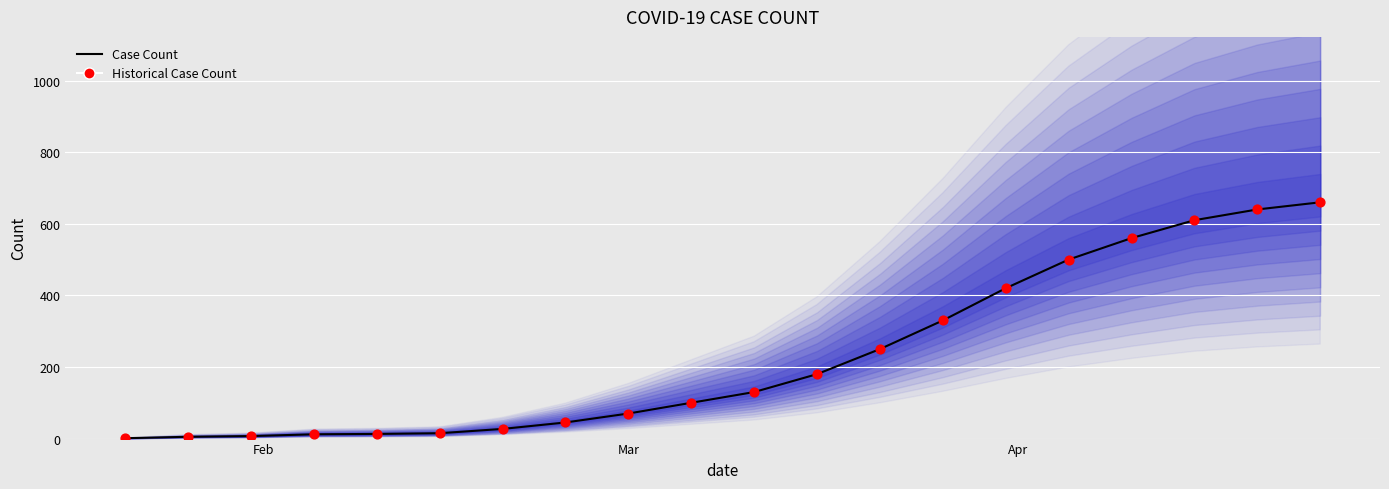

Is the value of Historical Case Count at 16 greater than the value of Case Count at 11?

Yes